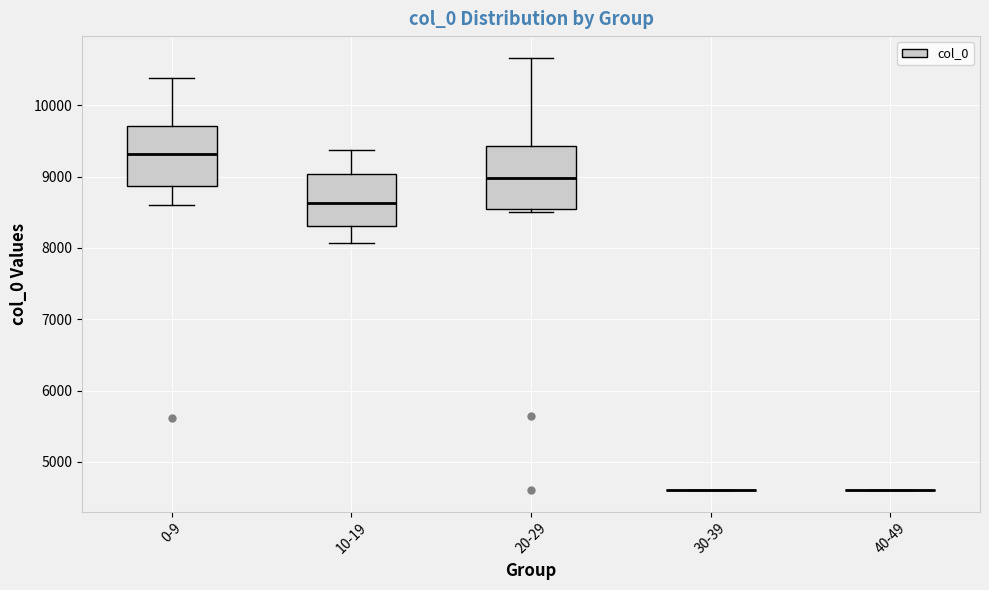

Reading left to right, read every box against the y-axis: the position of its median line, the range the box covers, and the ends of its whiskers. The values are not printed on the chart, so give them approximately, as read against the axis.

0-9: median 9300, box 8900 to 9700, whiskers 8600 to 10400
10-19: median 8600, box 8300 to 9000, whiskers 8100 to 9400
20-29: median 9000, box 8500 to 9400, whiskers 8500 (just below the box's lower edge) to 10700
30-39: box collapsed to a line at 4600, whiskers 4600 to 4600
40-49: box collapsed to a line at 4600, whiskers 4600 to 4600